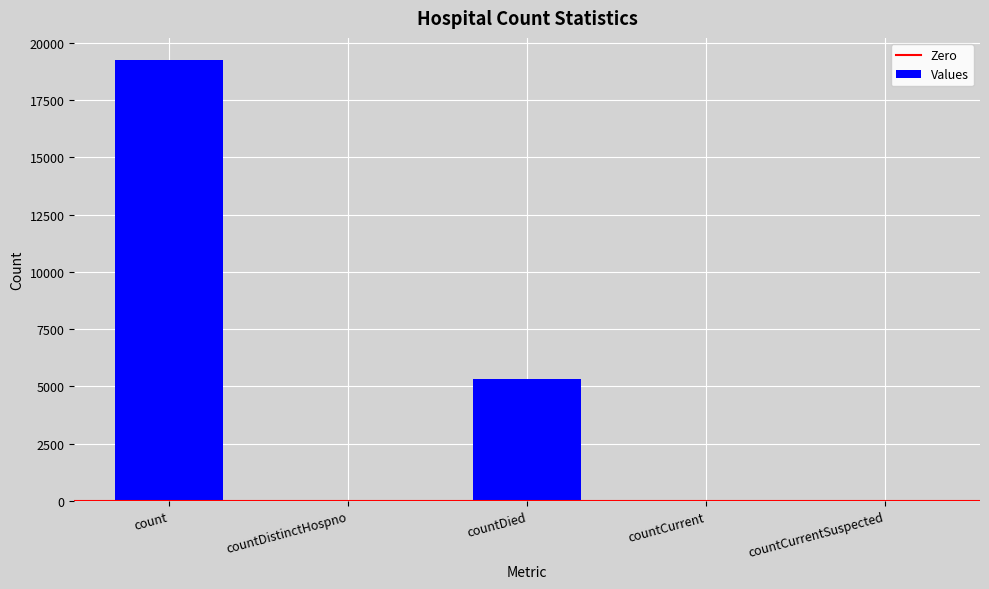

What is the sum of the values at countCurrent and countDied?

5354